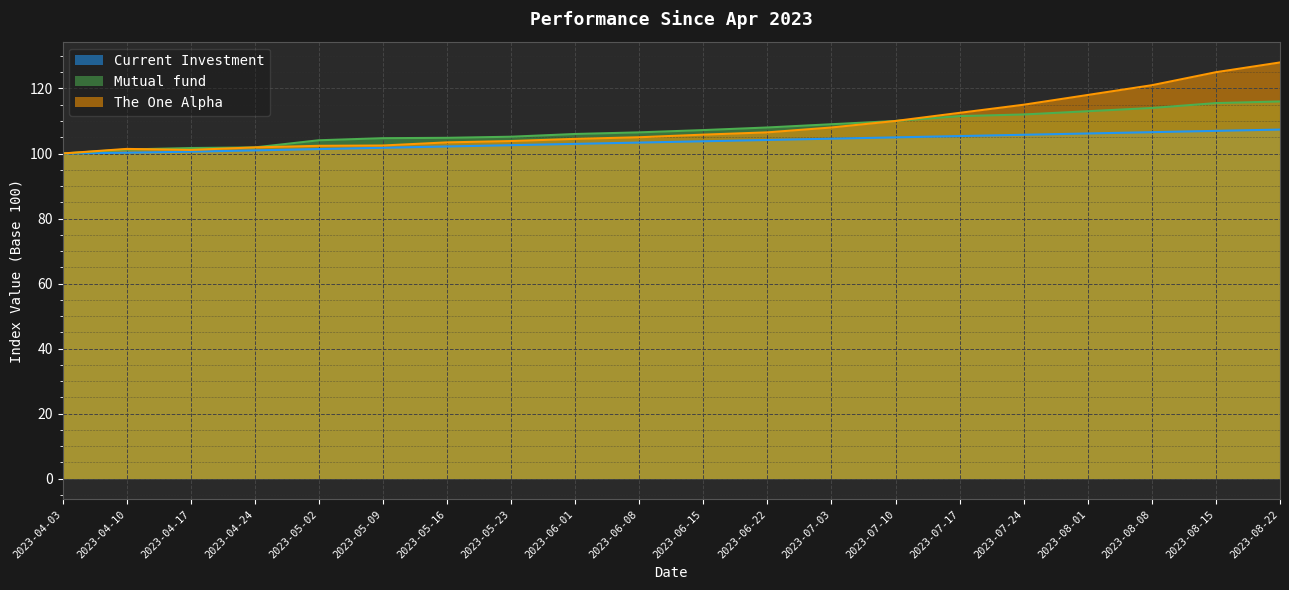

How many lines are shown in the chart?

3